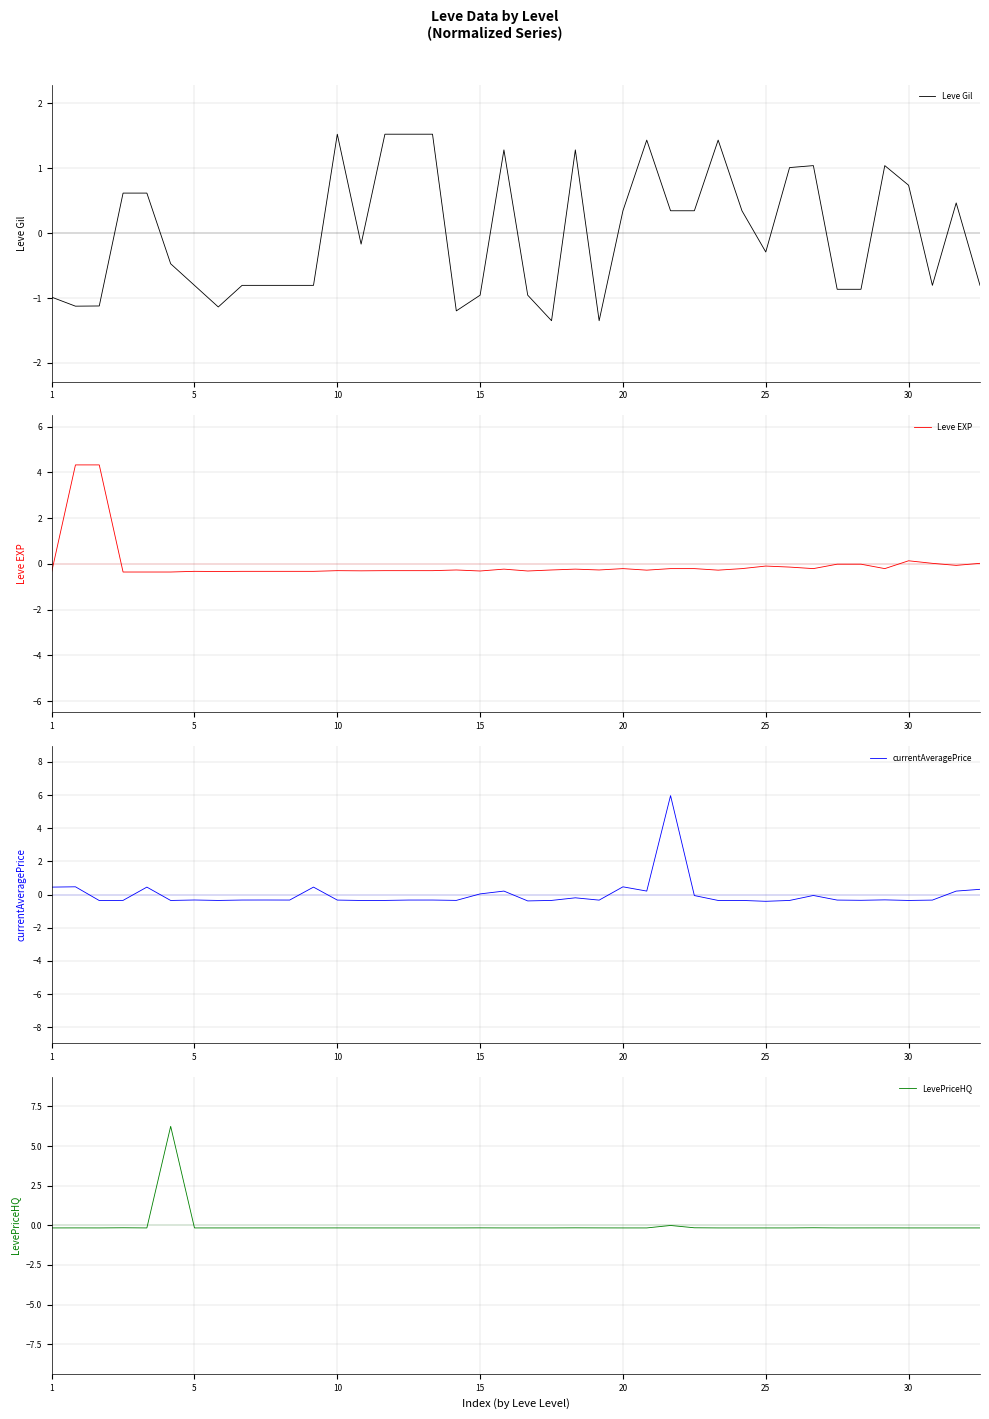

The Leve Gil series shows 0.3 at 26. True or false?

True